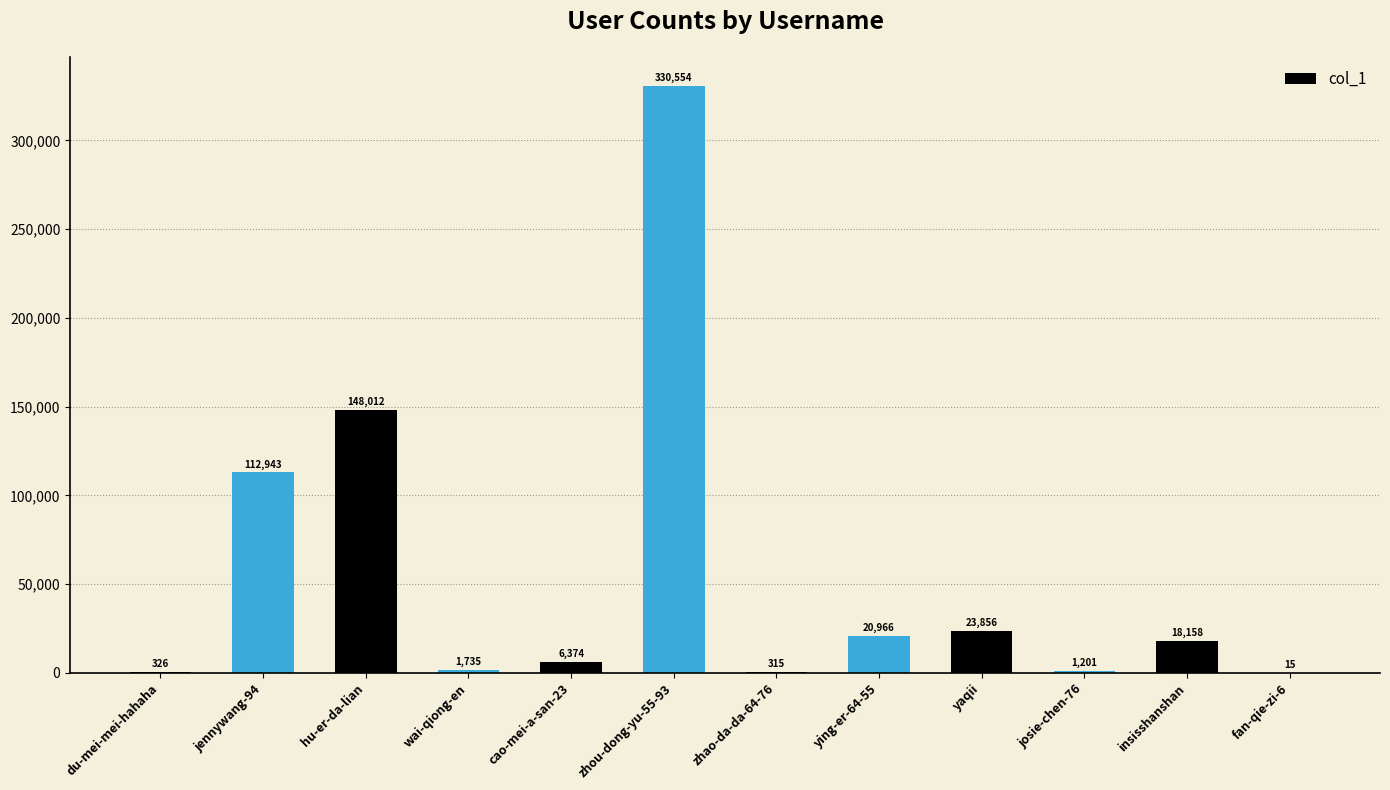

Reading left to right, what are all the values shown in this chart?

326	112943	148012	1735	6374	330554	315	20966	23856	1201	18158	15